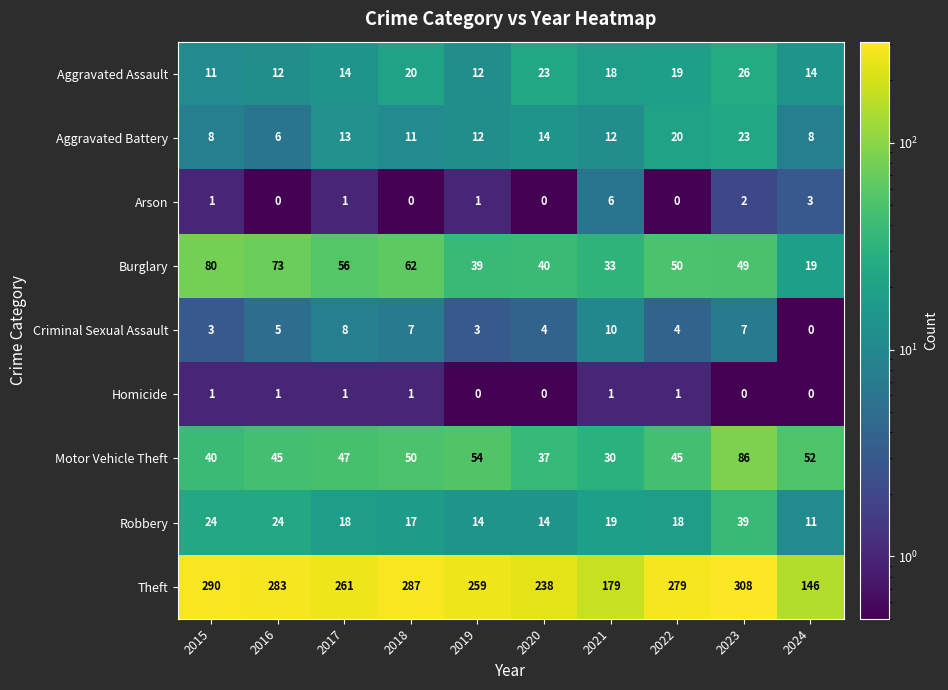

Which category has the highest value across all series?

2023